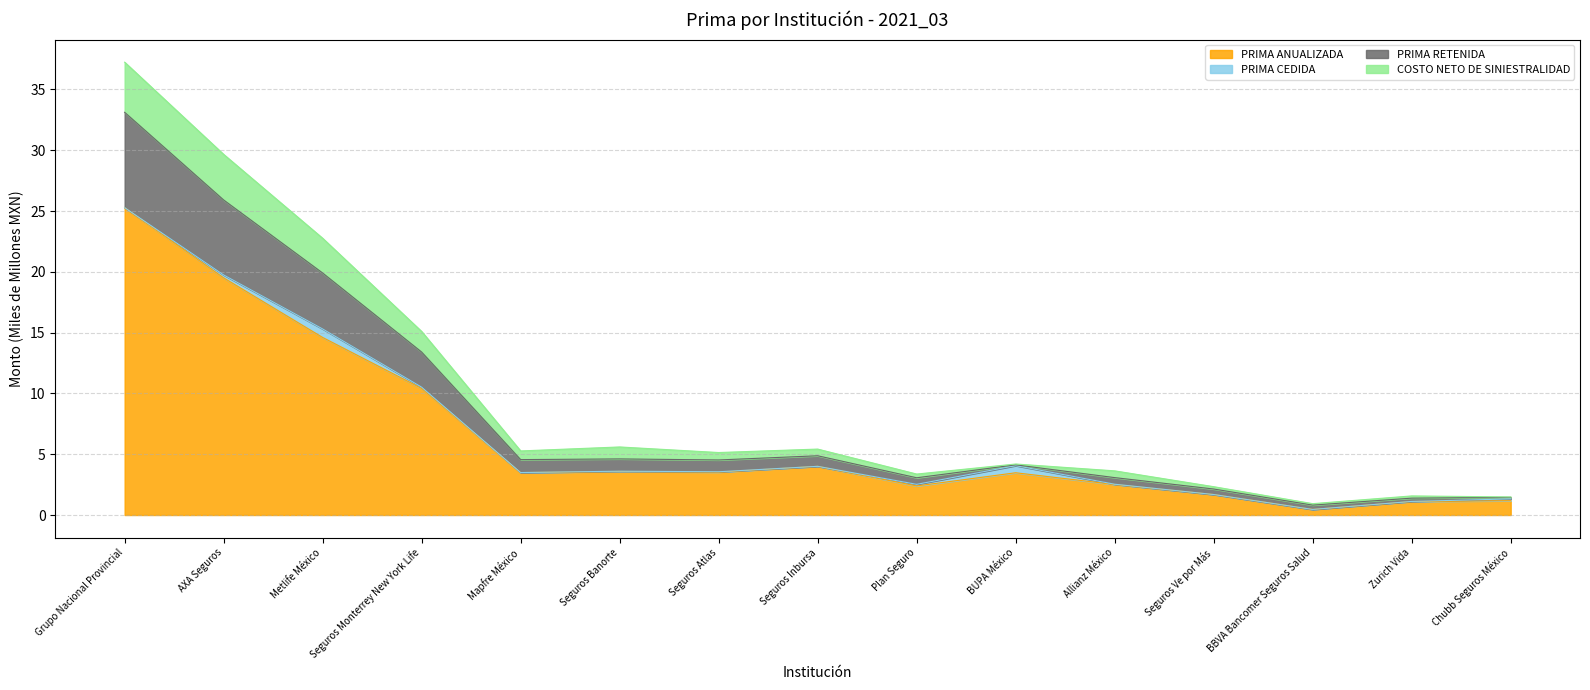

At which category is the sum across all series the highest?

Grupo Nacional Provincial